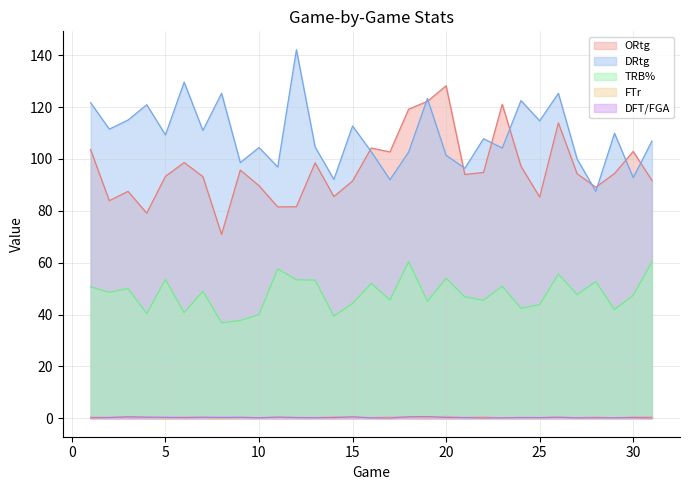

Which series has the largest range (max minus min)?

ORtg